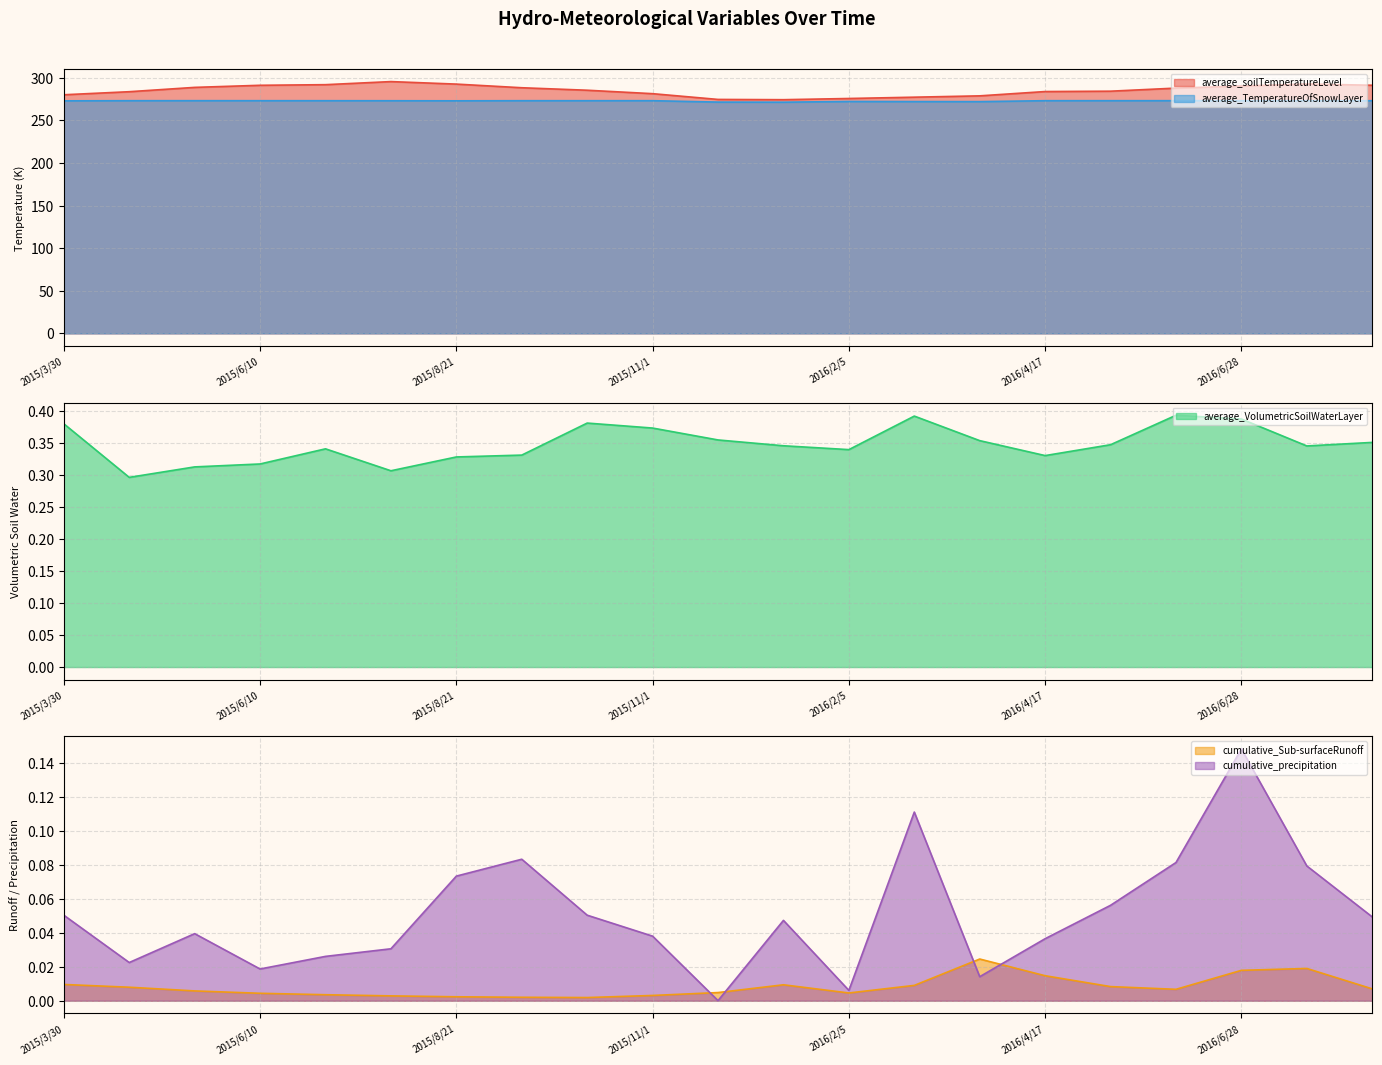

What is the sum of all average_TemperatureOfSnowLayer values?

5728.9